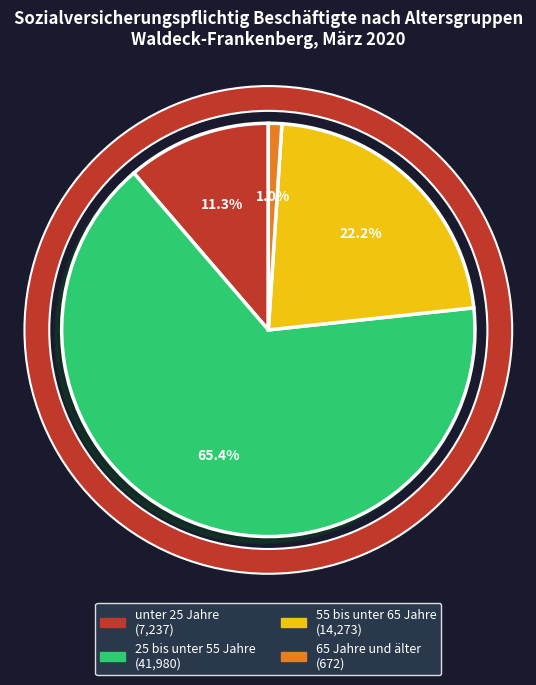

How many slices are in this pie chart?

4